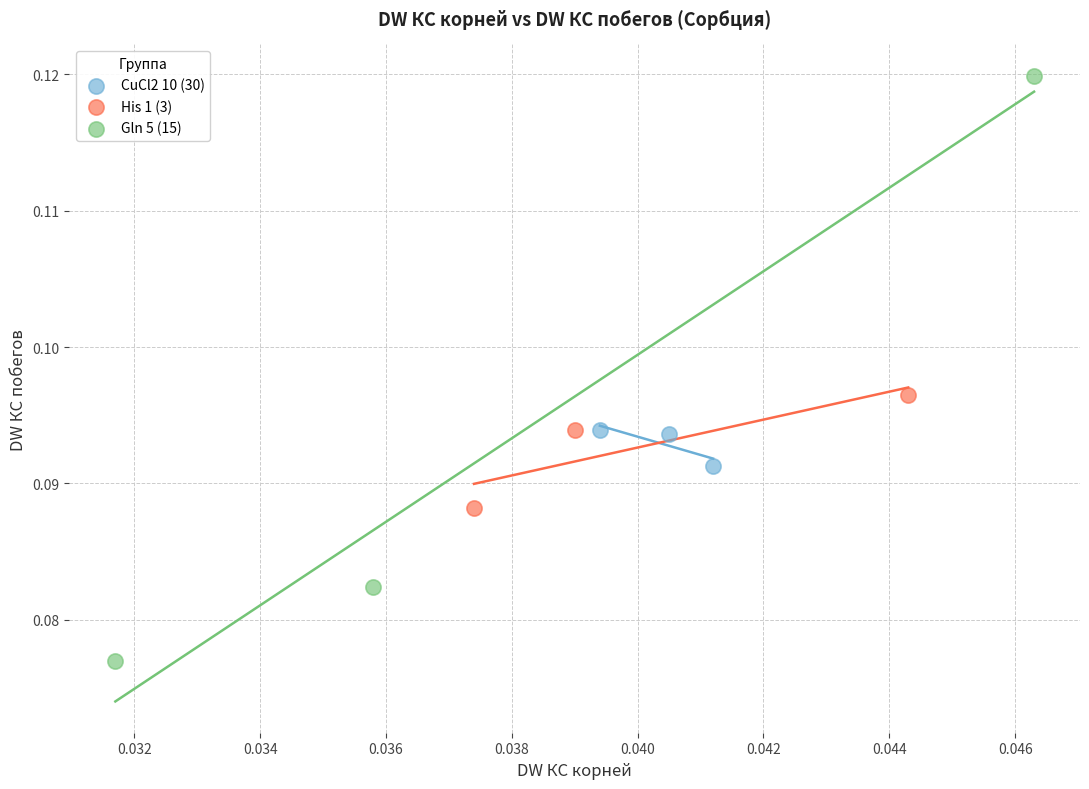

Which series reaches the minimum Y coordinate?

Gln 5 (15)